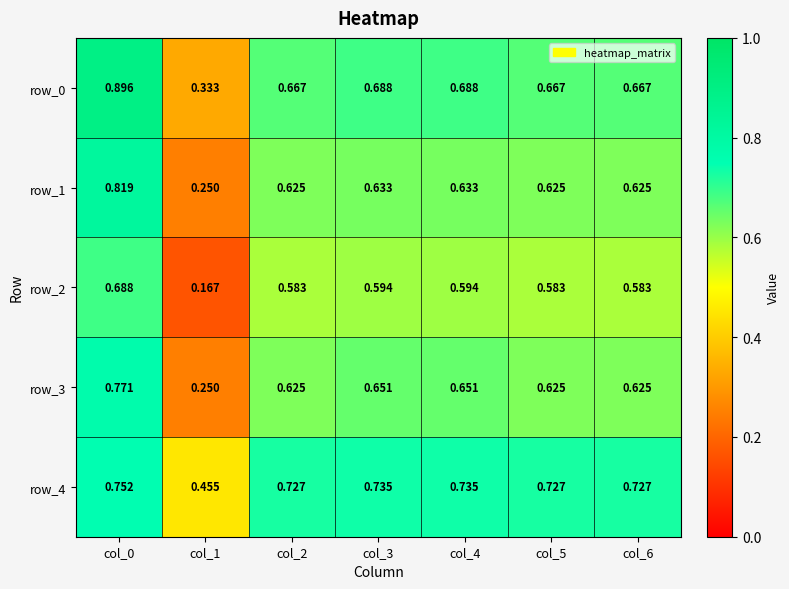

How many row_4 values are between 0 and 1?

7